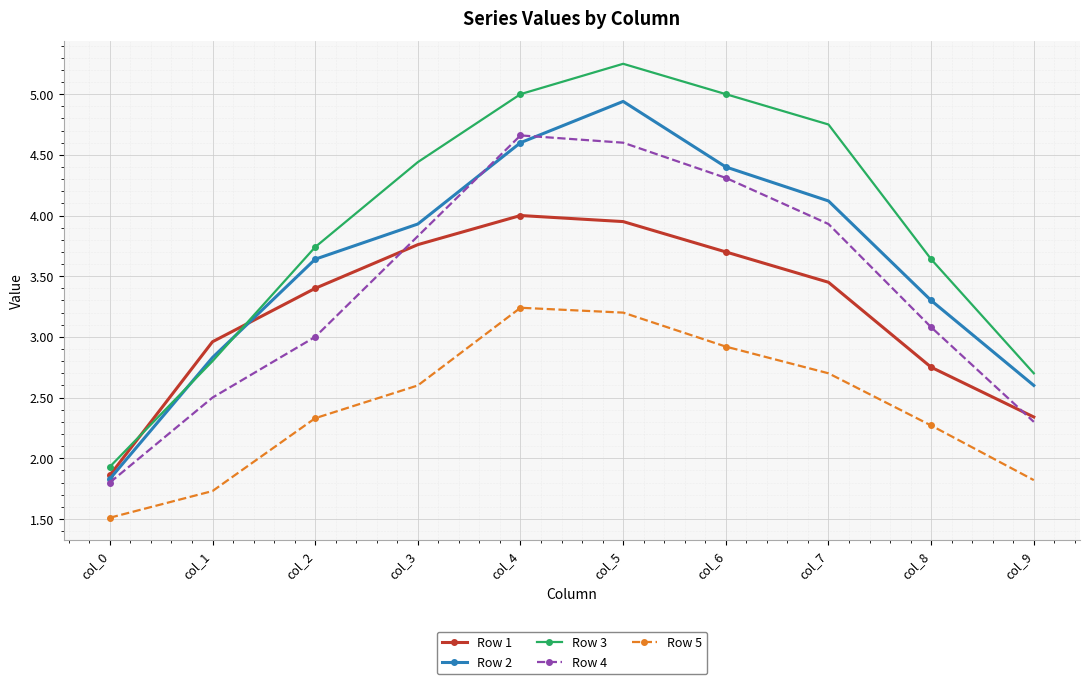

What is the value of the Row 5 point at the 6th from the left?

3.2